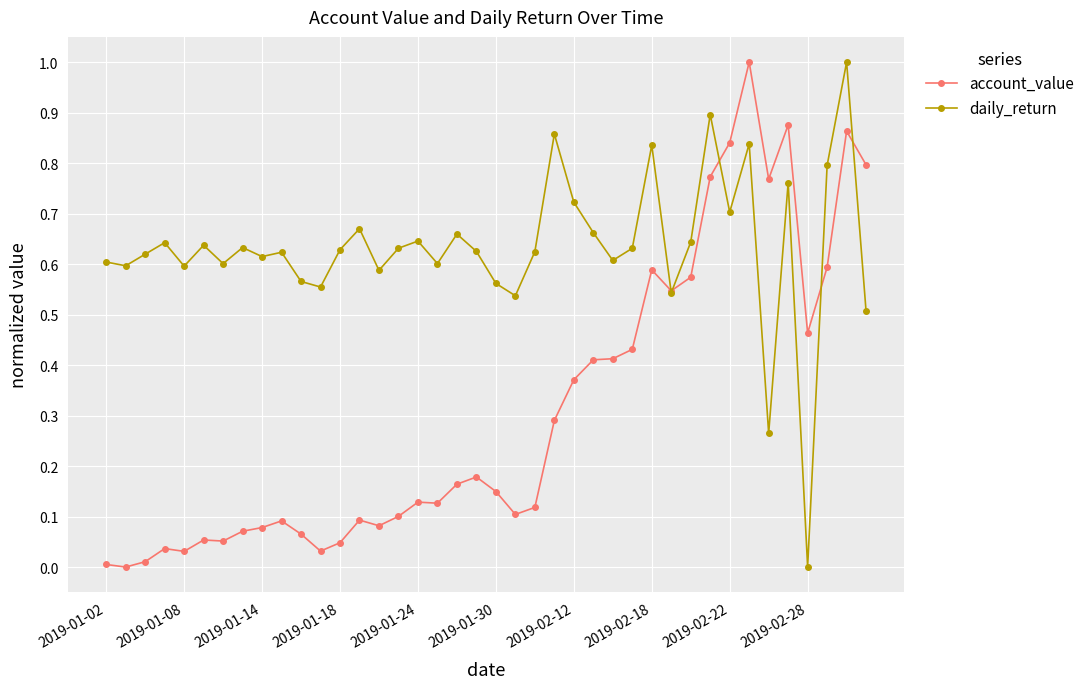

What is the highest value of the account_value series?

1.0